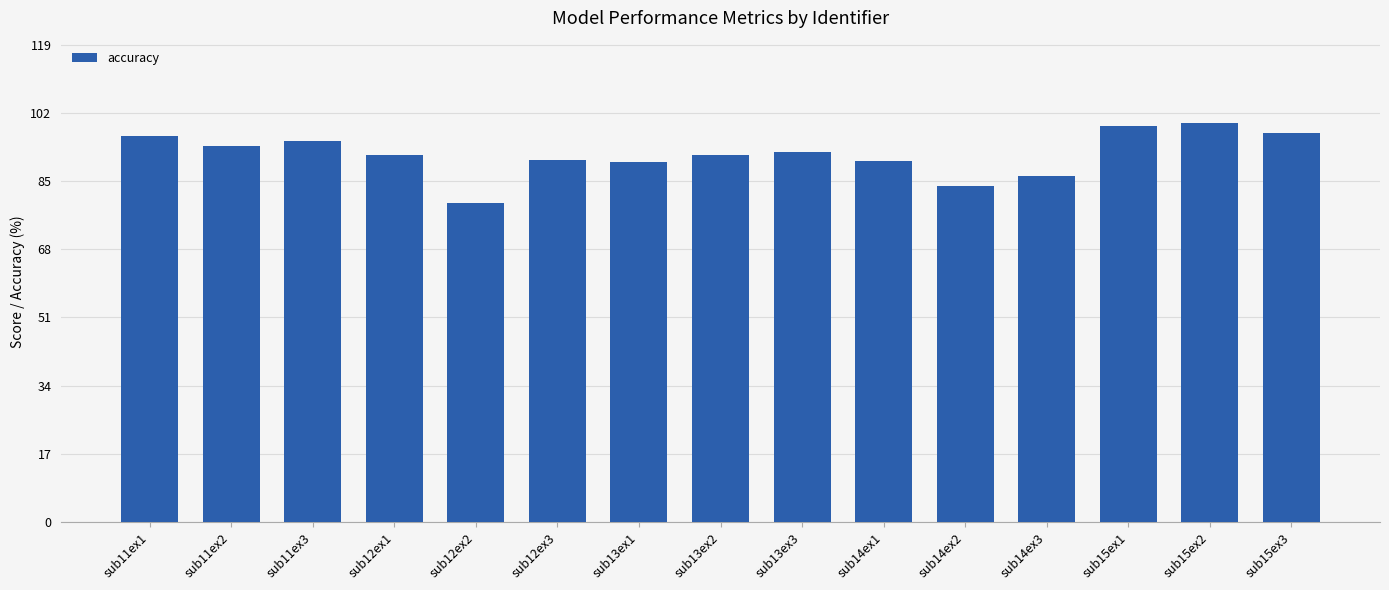

What position from the right is sub14ex1?

6